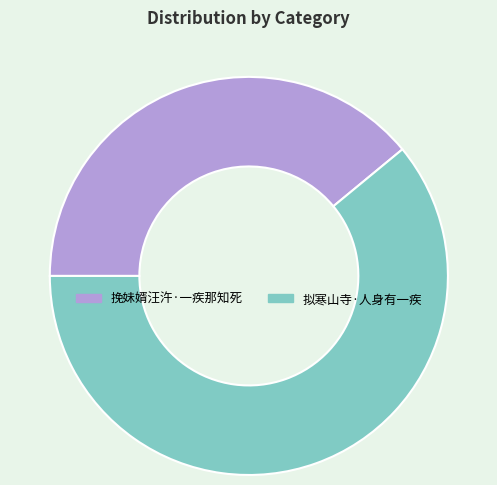

True or false: 挽妹婿汪汻·一疾那知死 accounts for 39% of the total.

True